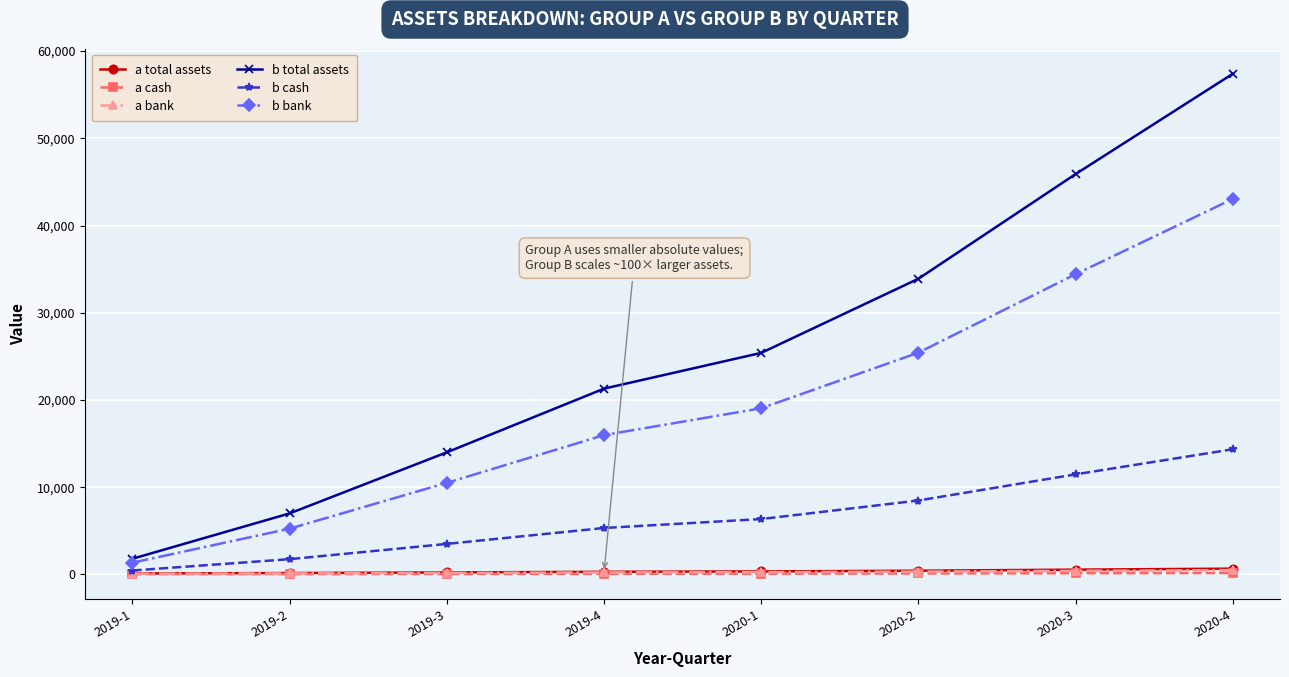

Is the value of b total assets at 2019-3 greater than the value of b cash at 2020-3?

Yes